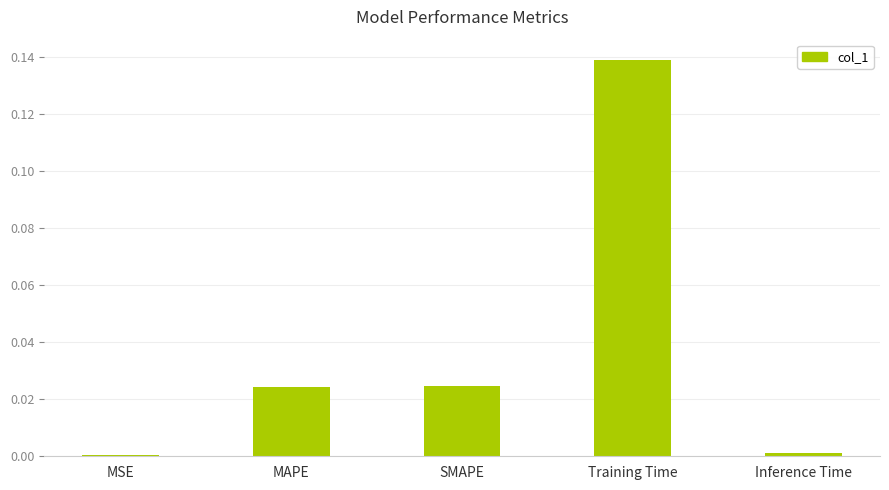

At which category does the chart reach its peak across all series?

Training Time